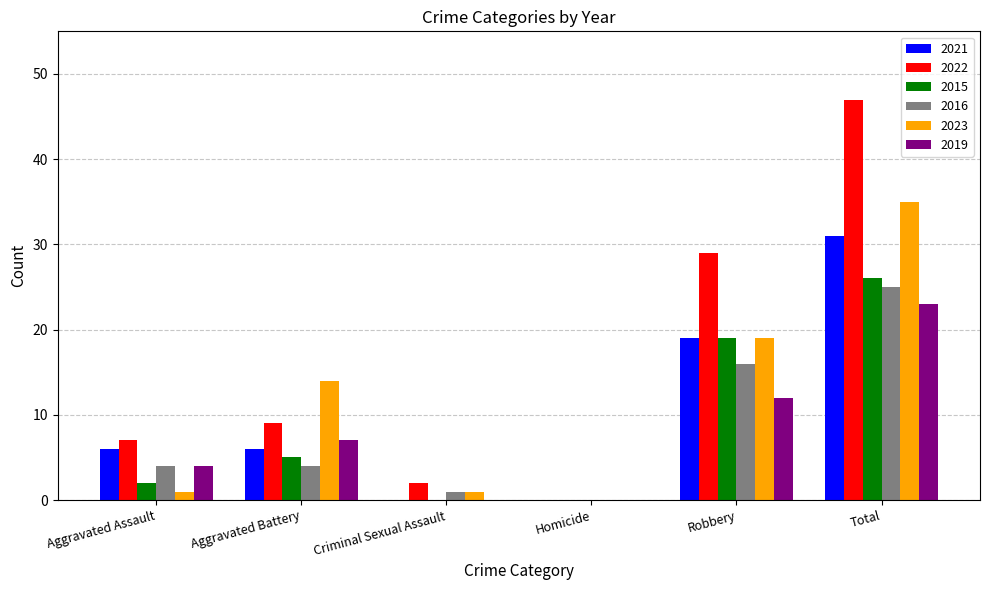

Is it true that 2021 equals 0 at Criminal Sexual Assault?

True